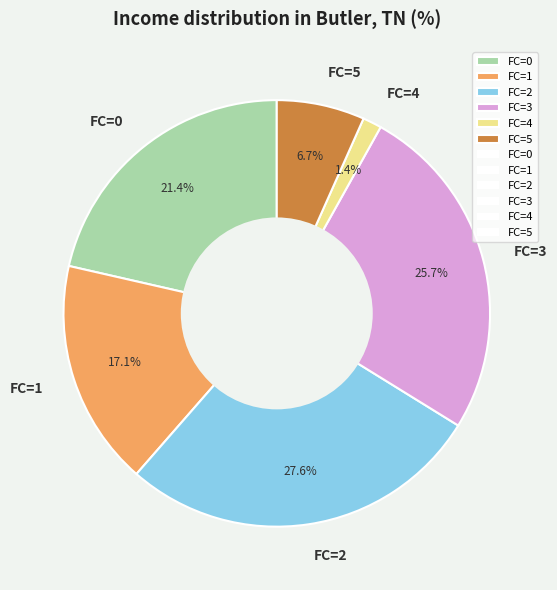

How many slices are in this pie chart?

6